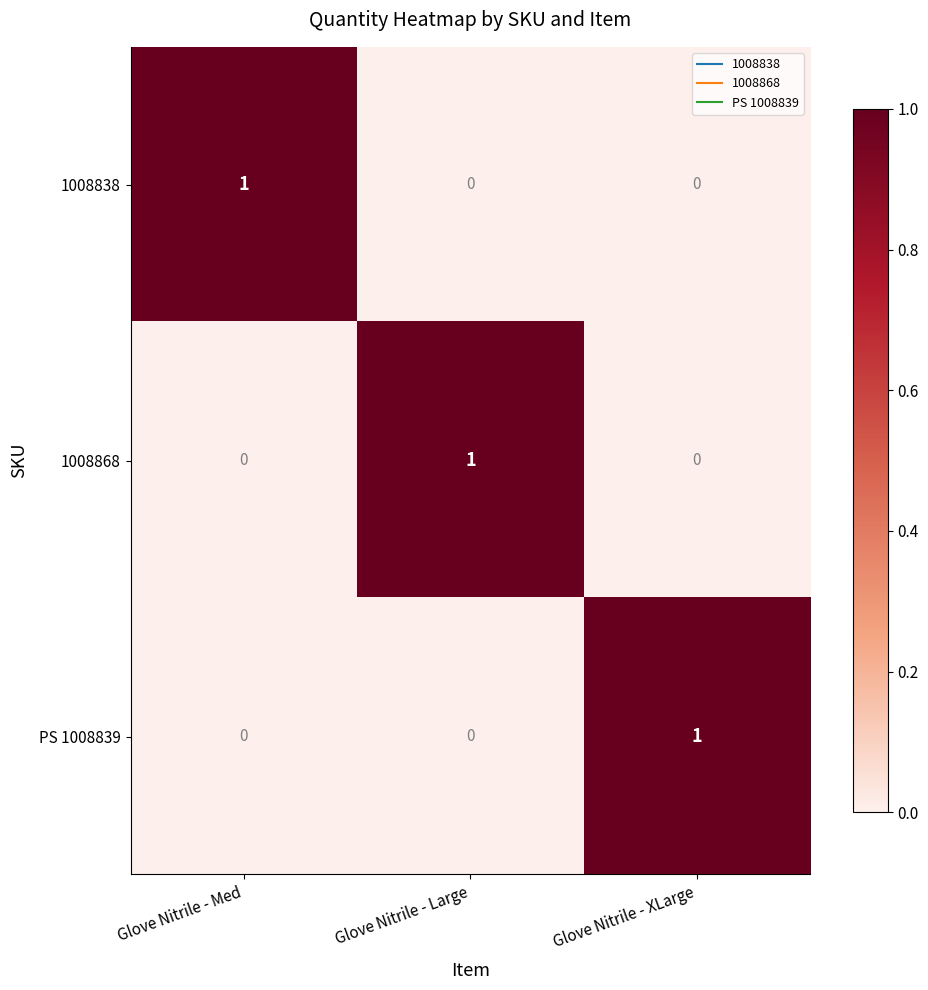

True or false: 1008838 has a value of 0 at Glove Nitrile - XLarge.

True